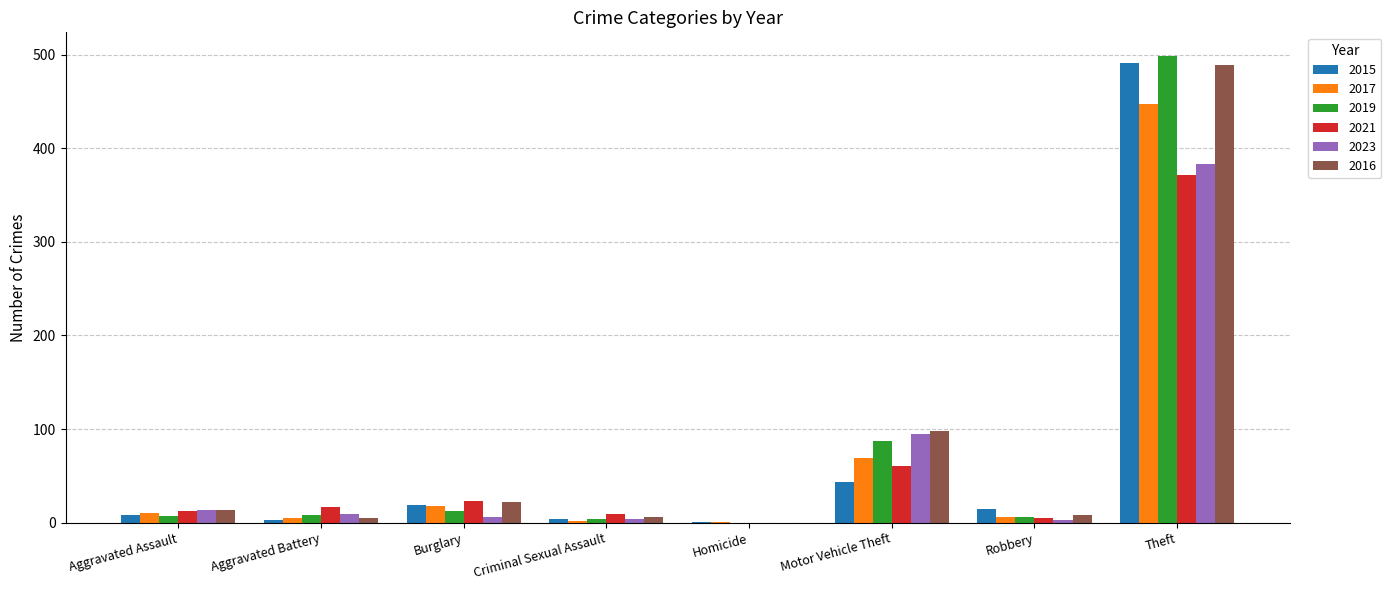

At which category is the sum across all series the highest?

Theft